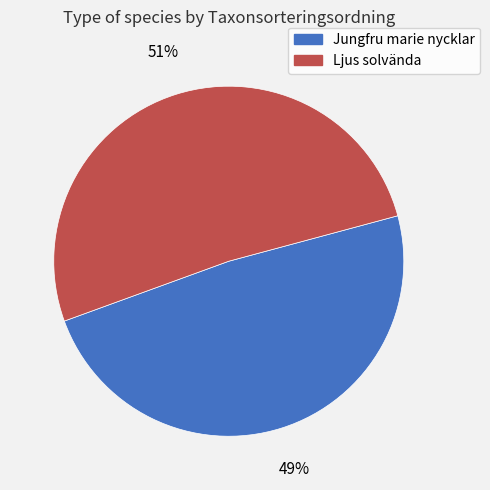

Between Jungfru marie nycklar and Ljus solvända, which is larger?

Ljus solvända